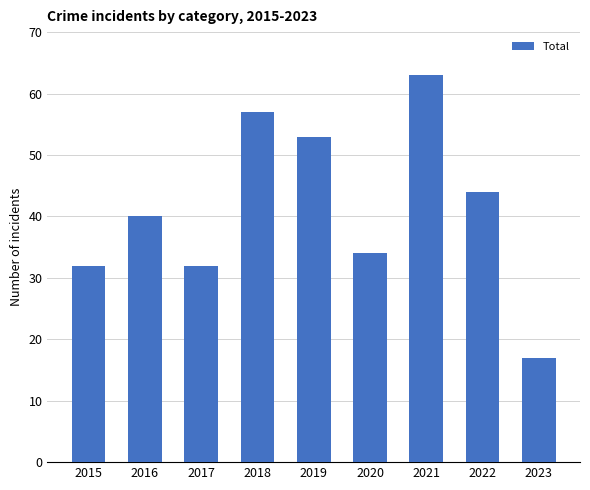

True or false: the data shows 34 at 2020.

True